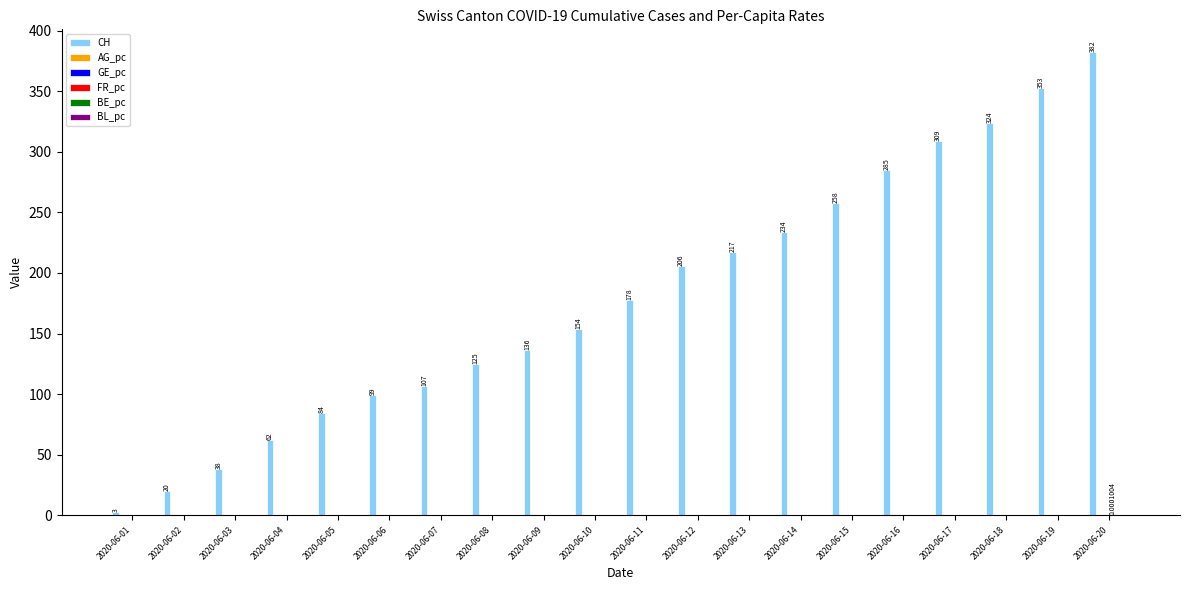

Which series changed the most between 2020-06-01 and 2020-06-17?

CH